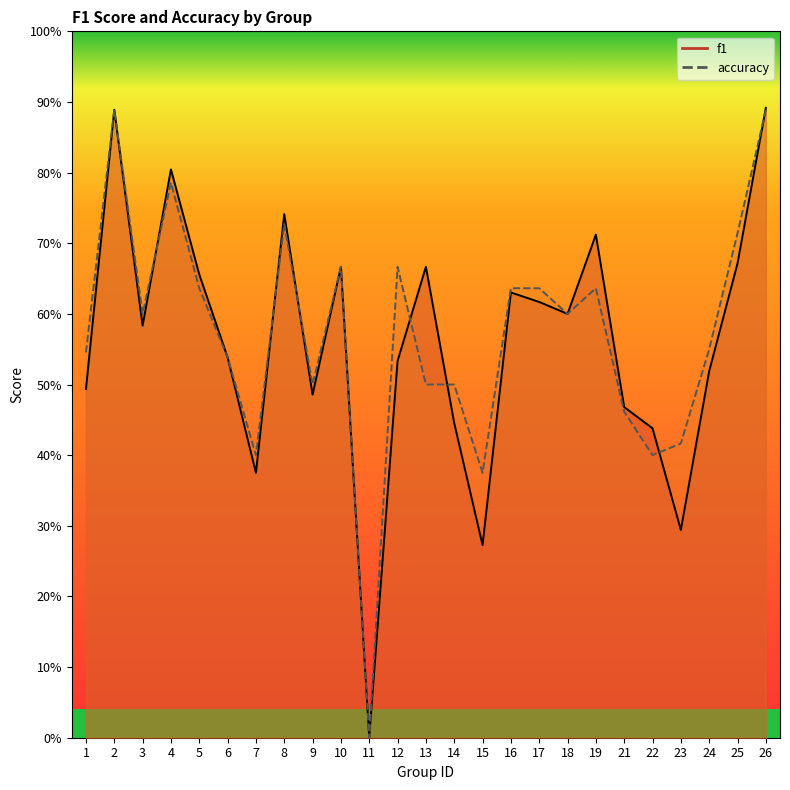

True or false: f1 and accuracy cross at least once.

True